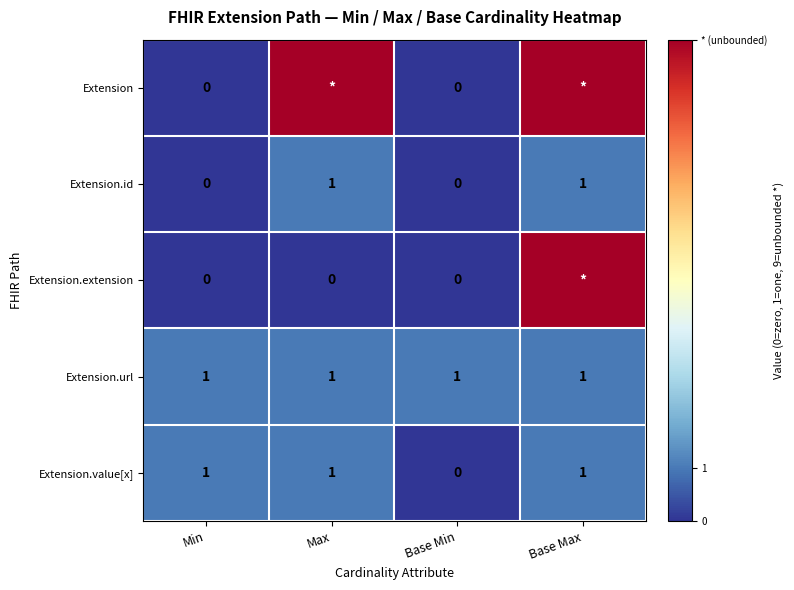

What value does the Extension.url series have at Base Max?

1